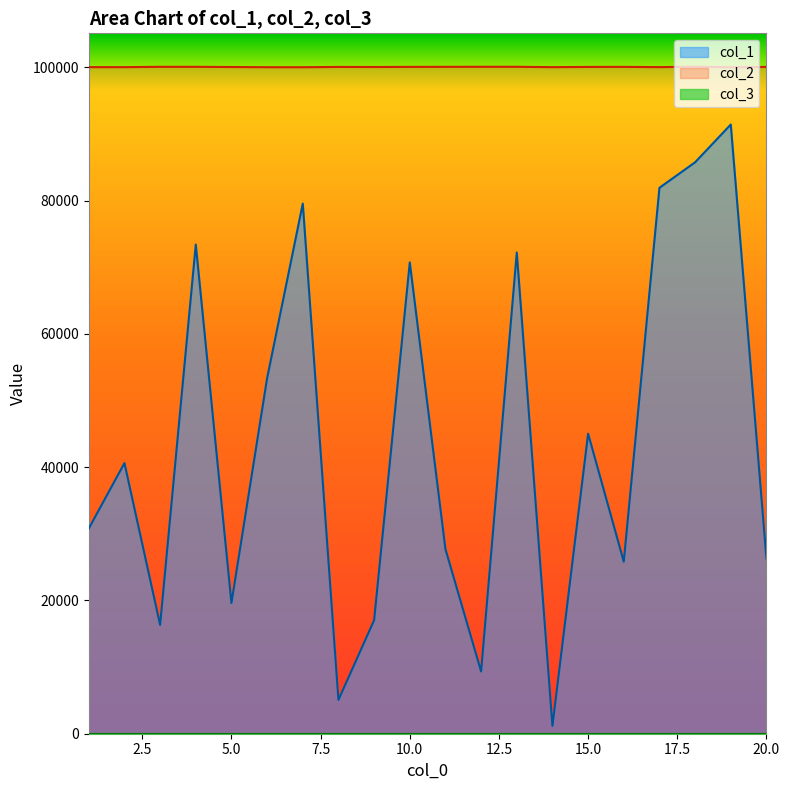

What is the difference between the highest and lowest values at 9?

83018